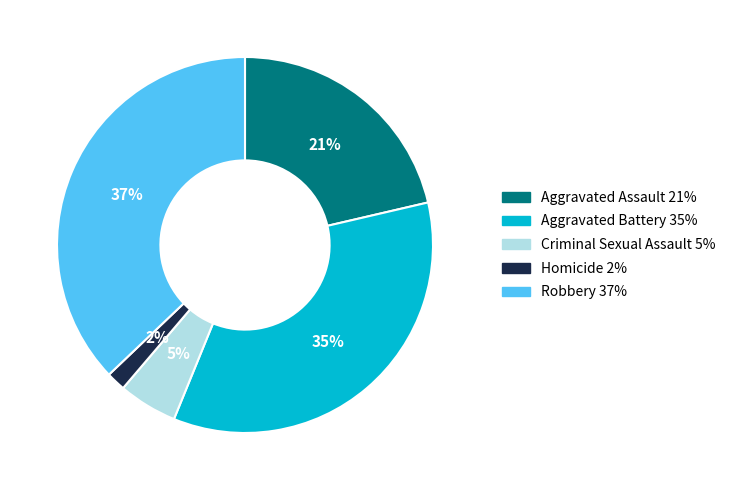

Is Criminal Sexual Assault the majority of the pie?

No